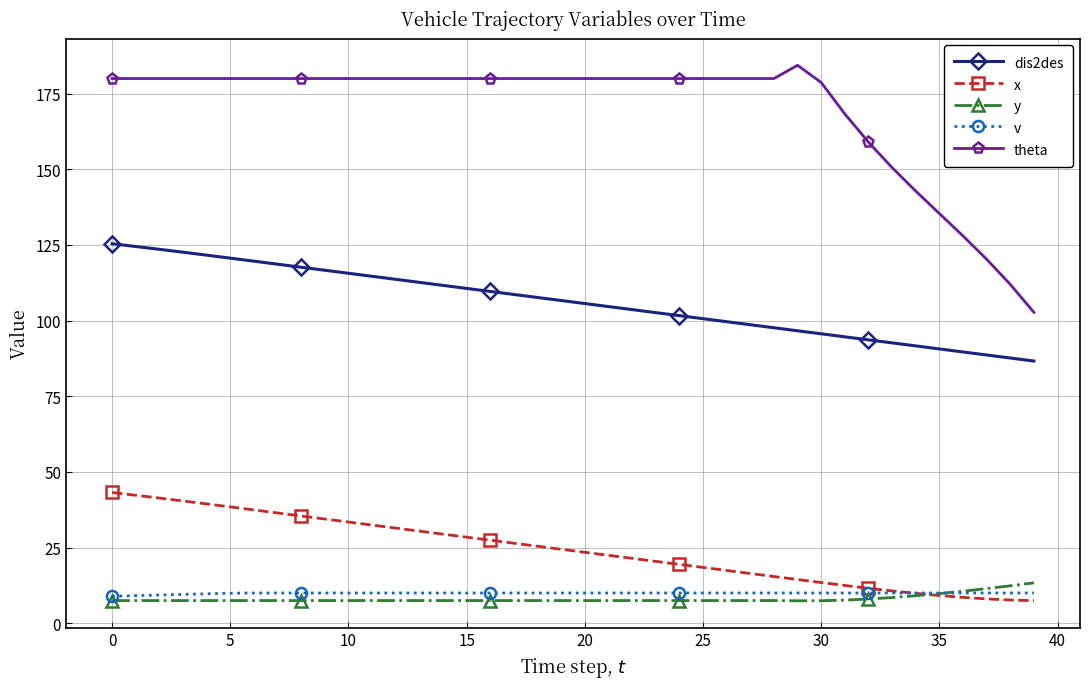

True or false: y and dis2des cross at least once.

False